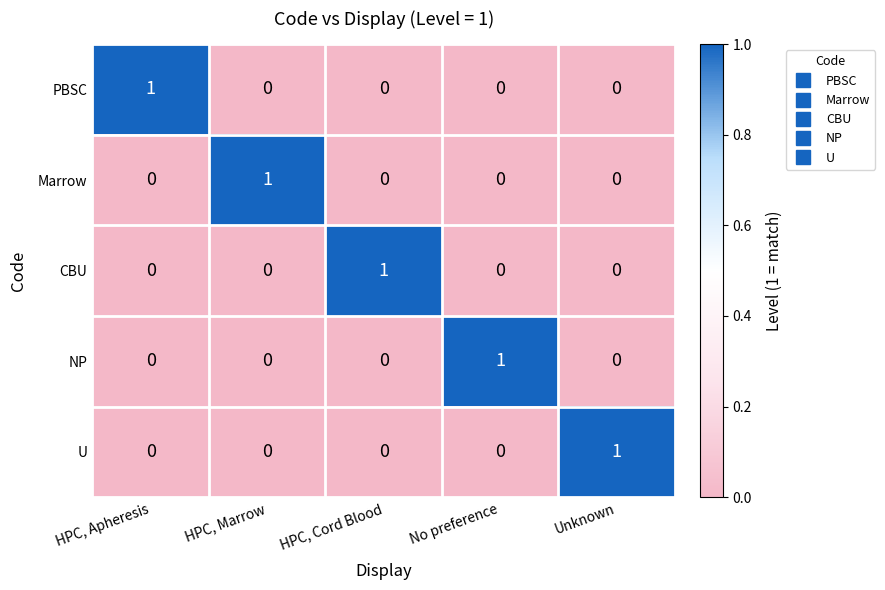

At how many categories does at least one series exceed 0?

5